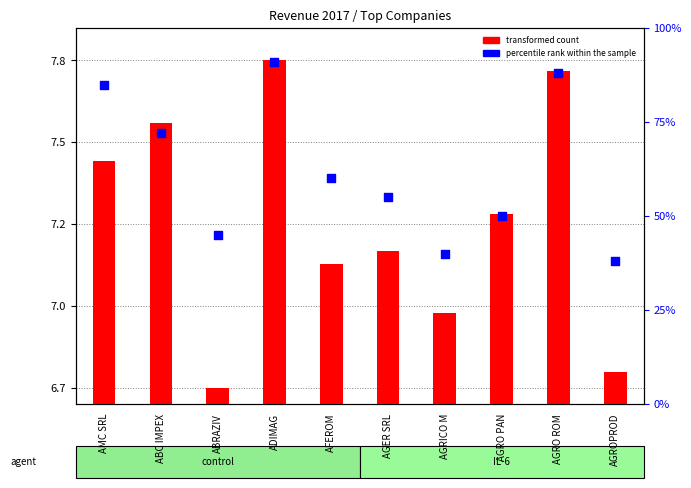

Which series has the widest spread of Y values?

percentile rank within the sample